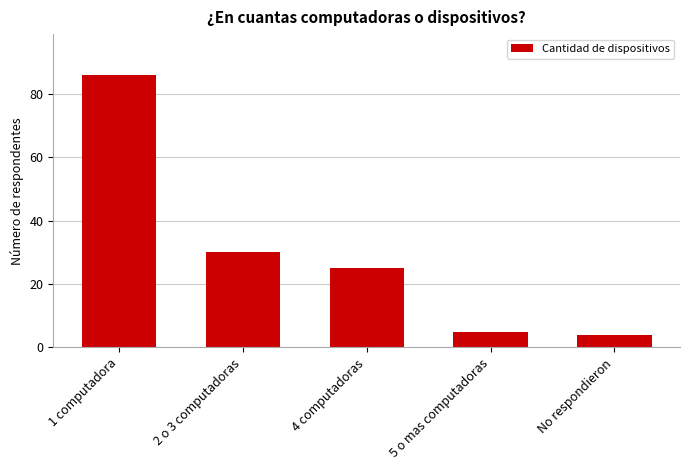

What is the change in value from 2 o 3 computadoras to No respondieron?

-26